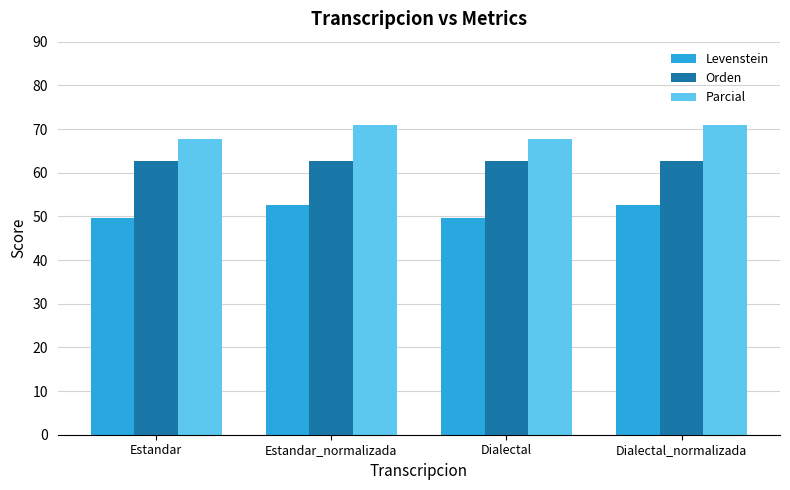

Reading left to right, list all the values displayed in this chart.

Levenstein: Estandar=49.7	Estandar_normalizada=52.5	Dialectal=49.7	Dialectal_normalizada=52.5
Orden: Estandar=62.6	Estandar_normalizada=62.6	Dialectal=62.6	Dialectal_normalizada=62.6
Parcial: Estandar=67.6	Estandar_normalizada=71.0	Dialectal=67.6	Dialectal_normalizada=71.0